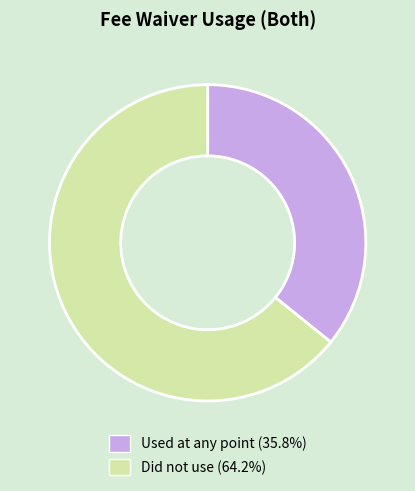

Count the number of slices in the pie.

2